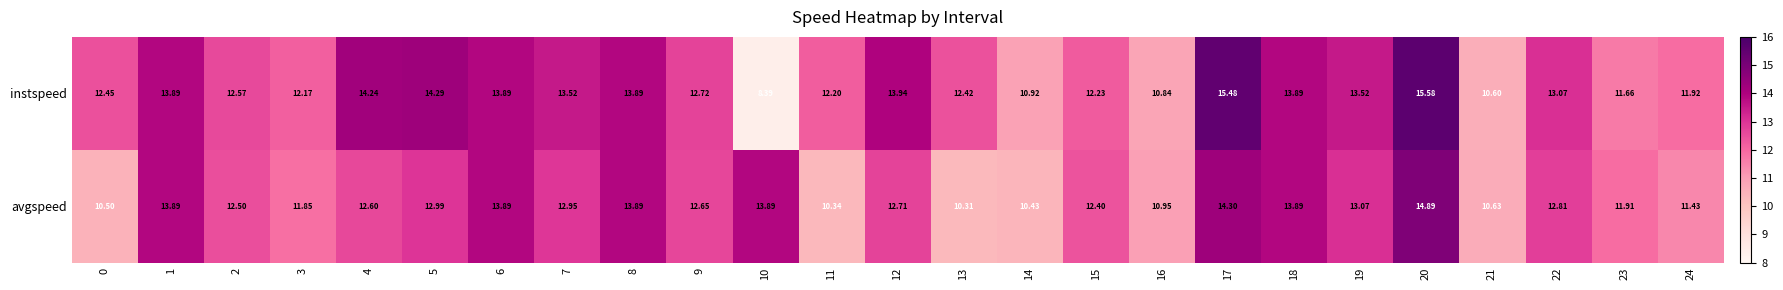

Rank the series by their maximum value, from lowest to highest.

avgspeed, instspeed